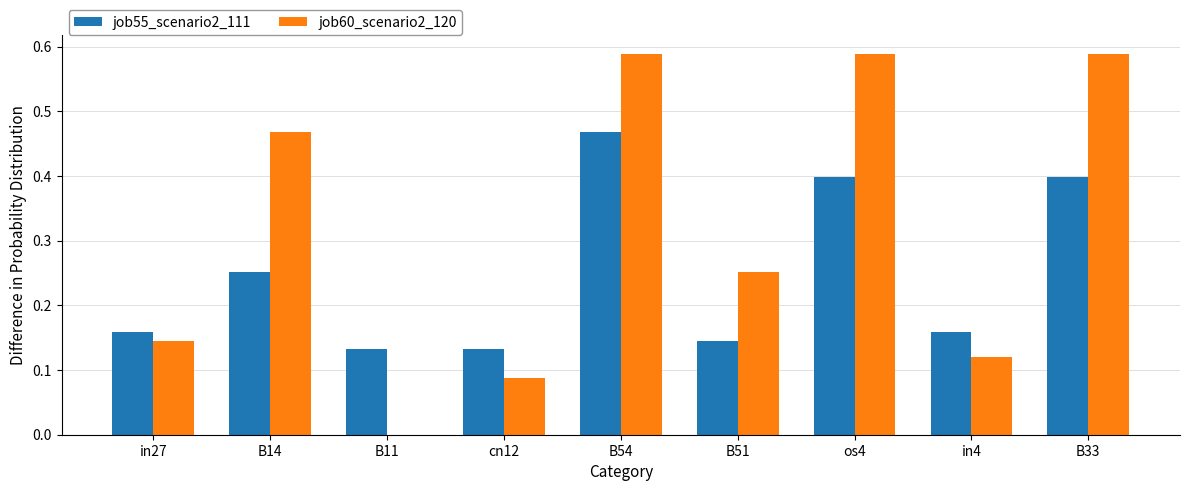

At which category is the sum across all series the highest?

B54